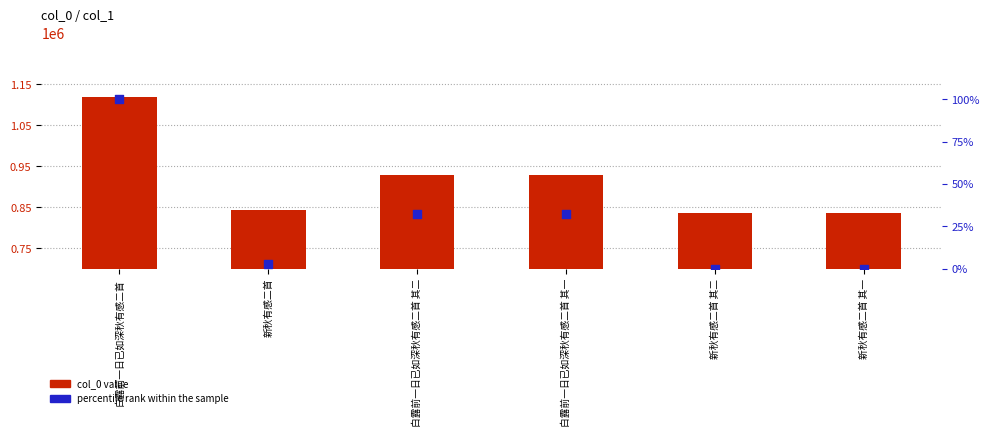

Which series contains the highest Y value?

col_0